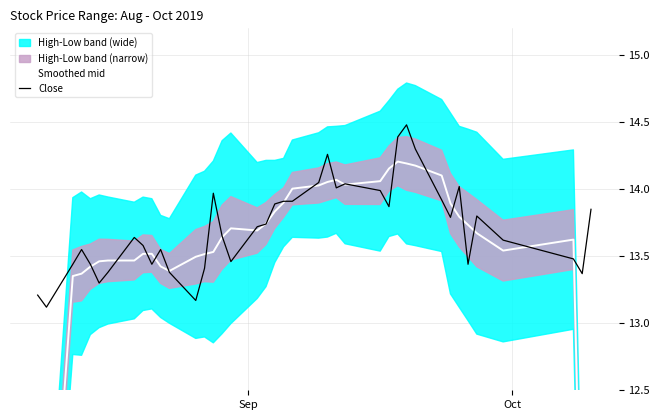

What is the highest value of the Close series?

14.5